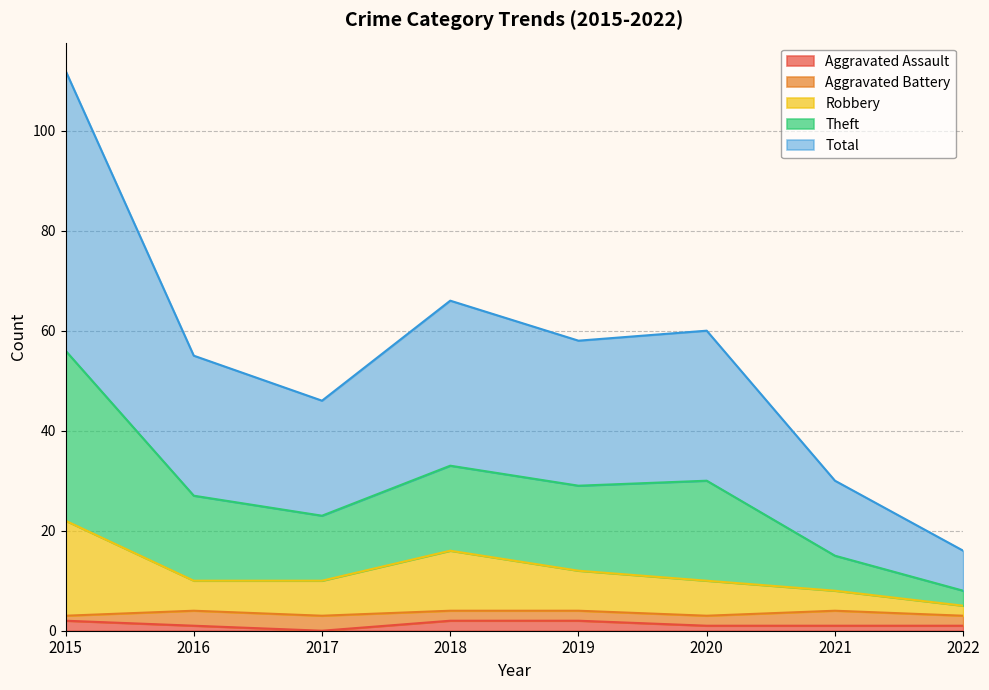

The Aggravated Assault series shows 1 at 2016. True or false?

True